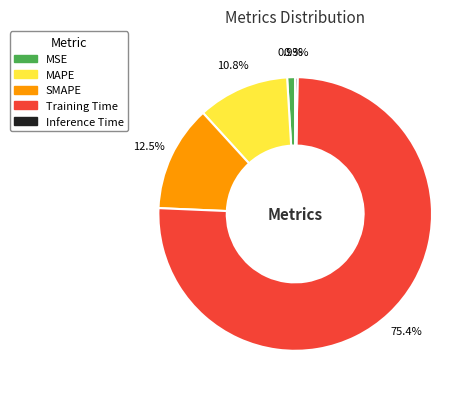

To the nearest percent, what portion does MSE represent?

1%